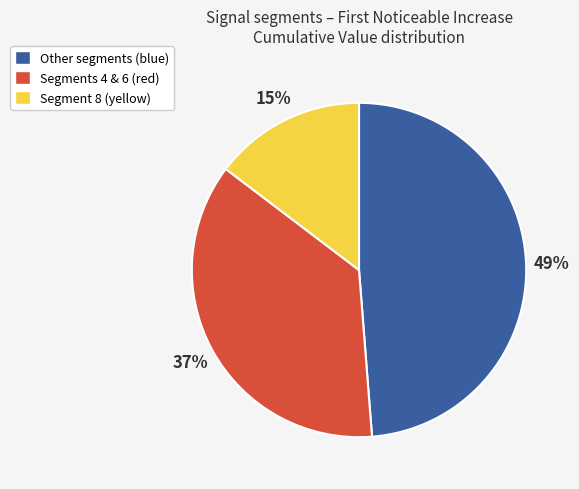

Which category has the smallest portion of the pie?

Segment 8 (yellow)